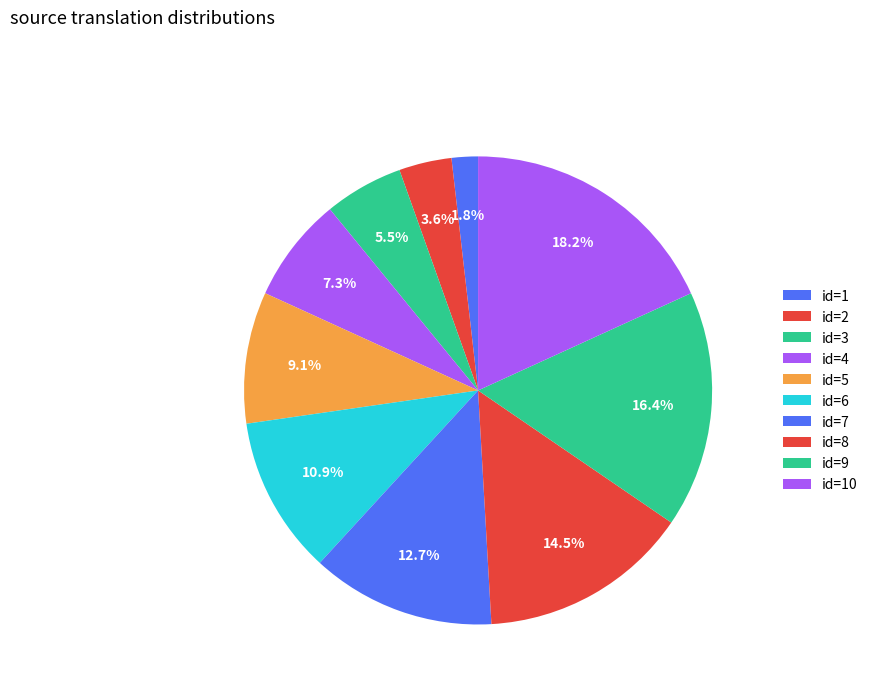

Count the number of slices in the pie.

10